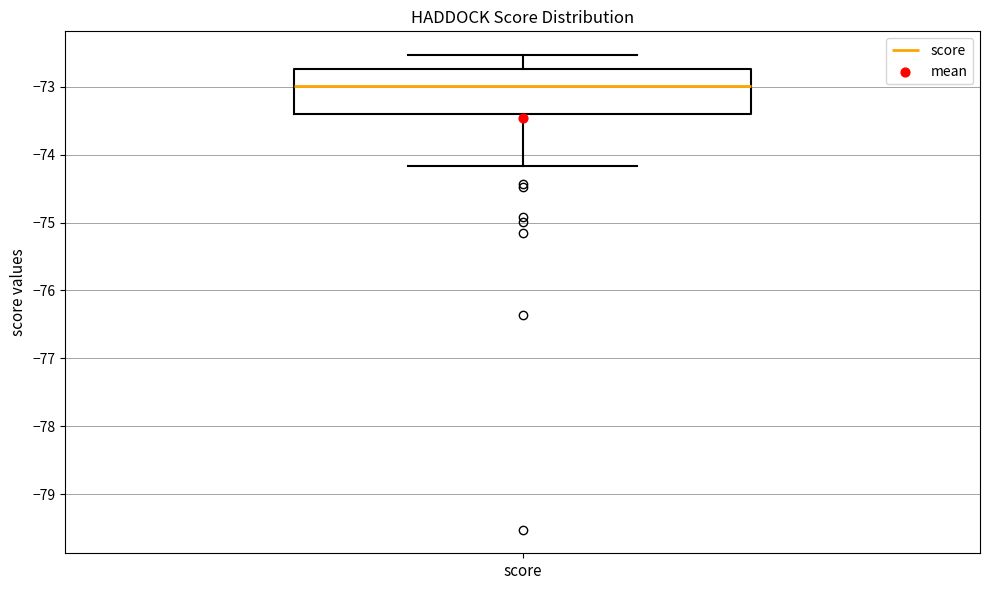

Read this box plot against the y-axis: the position of the median line, the range covered by the box, and the ends of both whiskers. The values are not printed on the chart, so give them approximately, as read against the axis.

median -73.0, box -73.4 to -72.7, whiskers -74.2 to -72.5